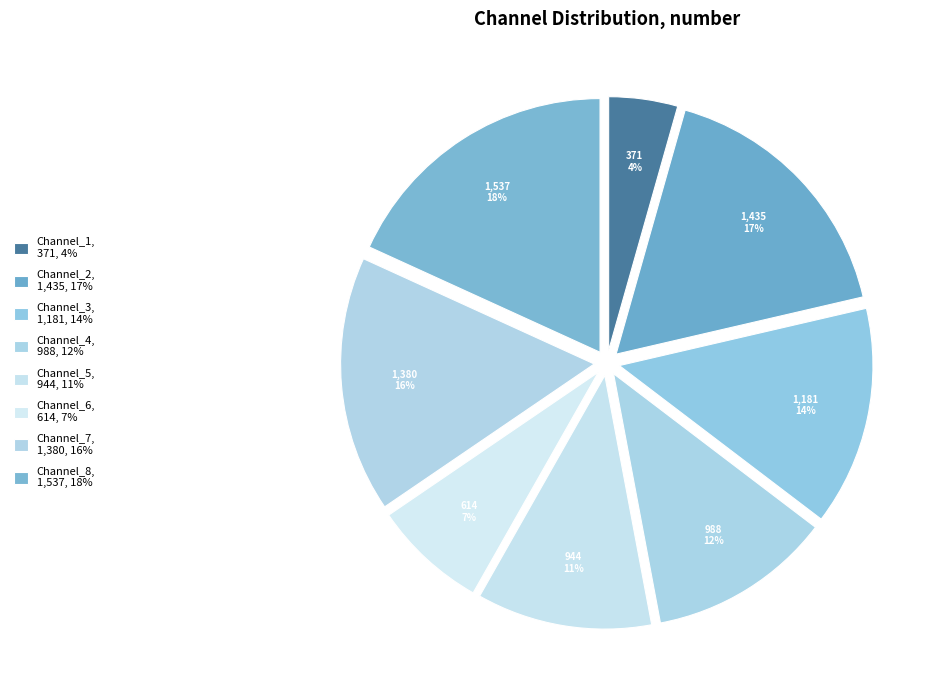

Rank the categories by value from lowest to highest.

Channel_1, Channel_6, Channel_5, Channel_4, Channel_3, Channel_7, Channel_2, Channel_8